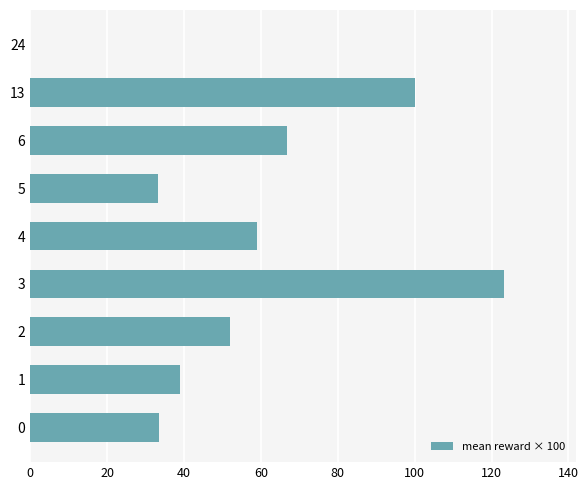

What is the approximate value at 5?

33.3